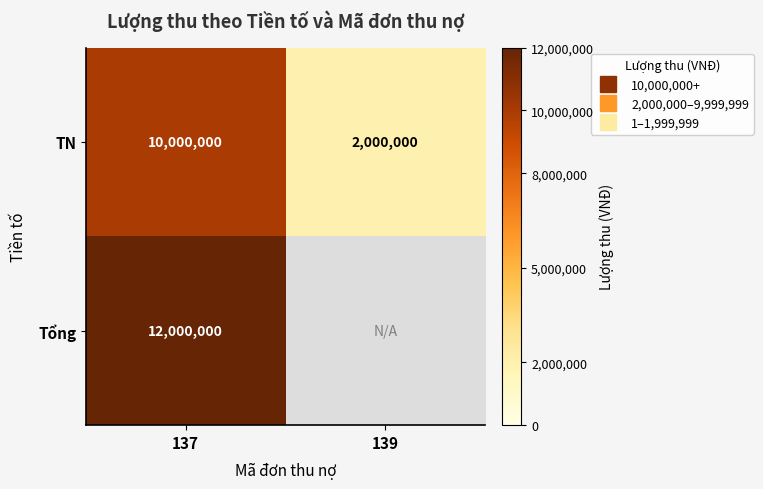

The TN series shows 590792 at 139. True or false?

False